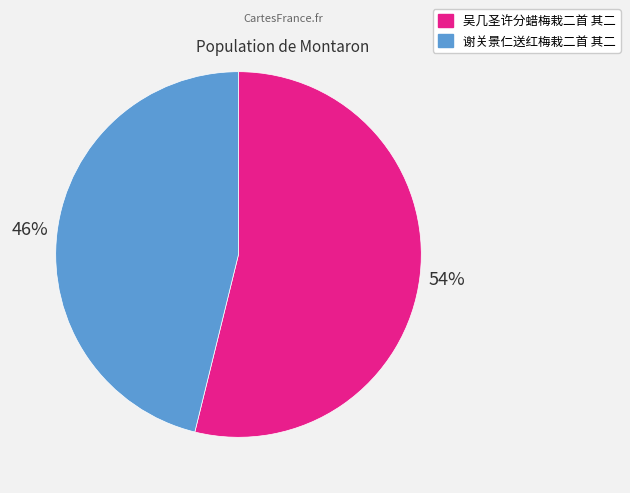

How many slices are in this pie chart?

2